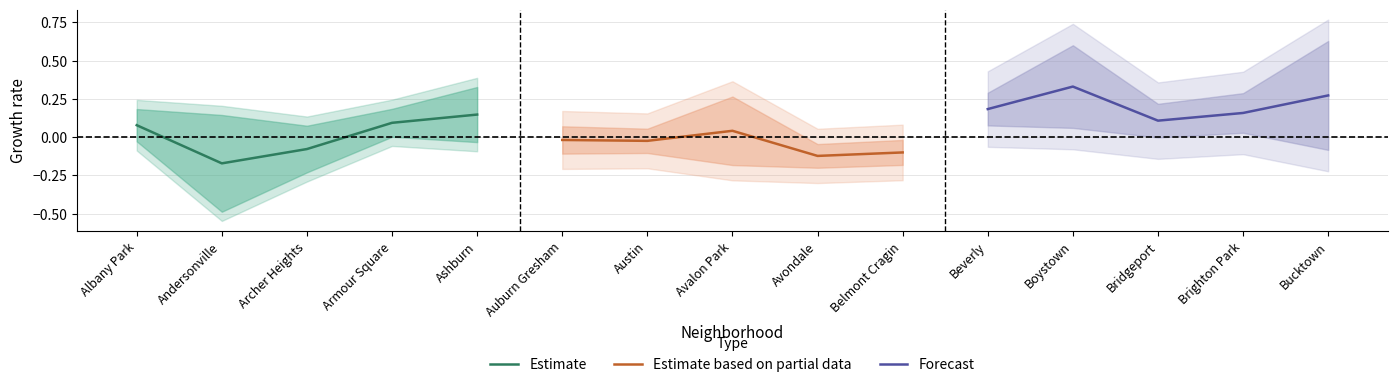

How many values in the Estimate series are below 0?

2